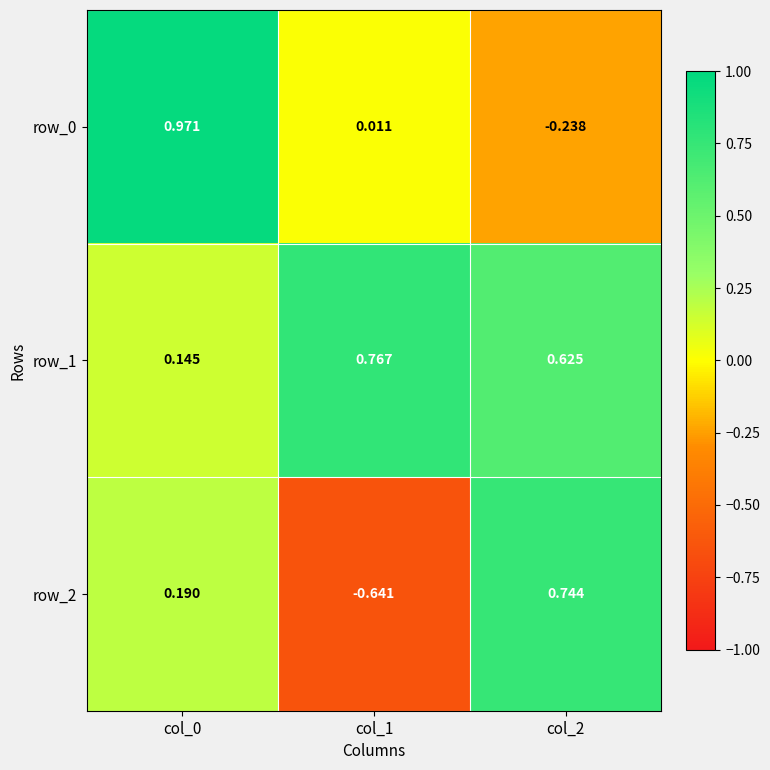

Is the value of row_2 at col_2 greater than the value of row_1 at col_0?

Yes